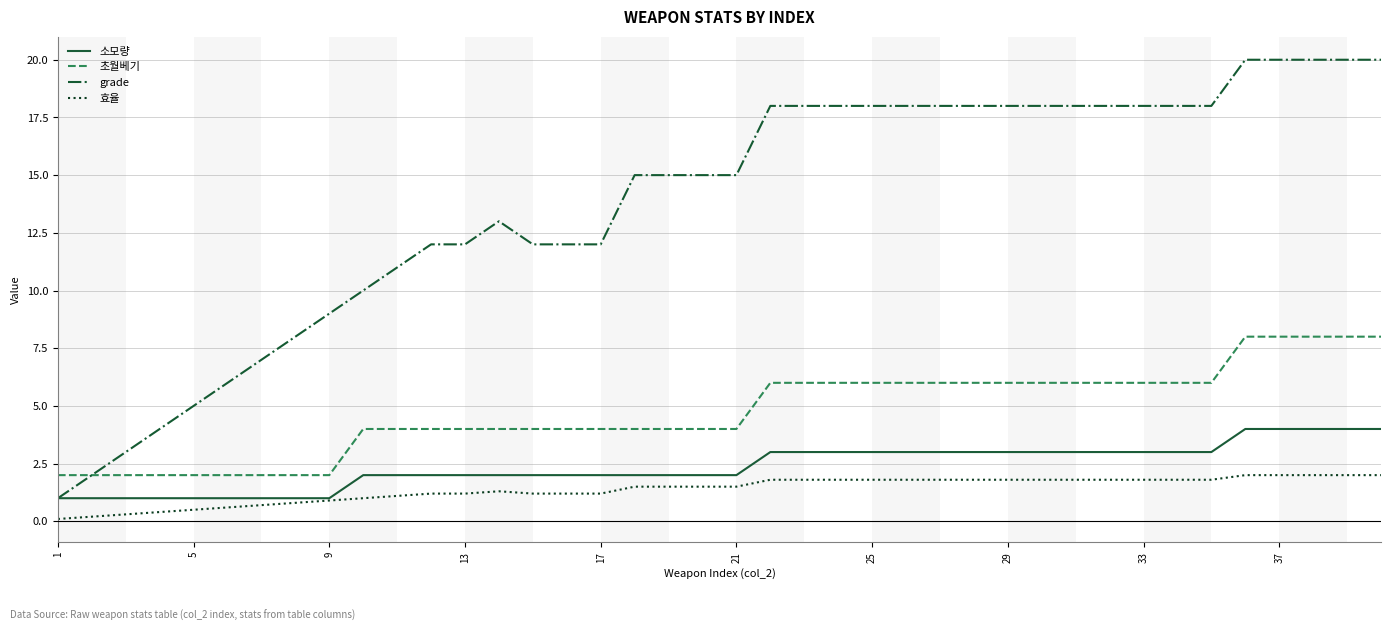

What is the difference between the second highest and minimum values in the 소모량 series?

3.0